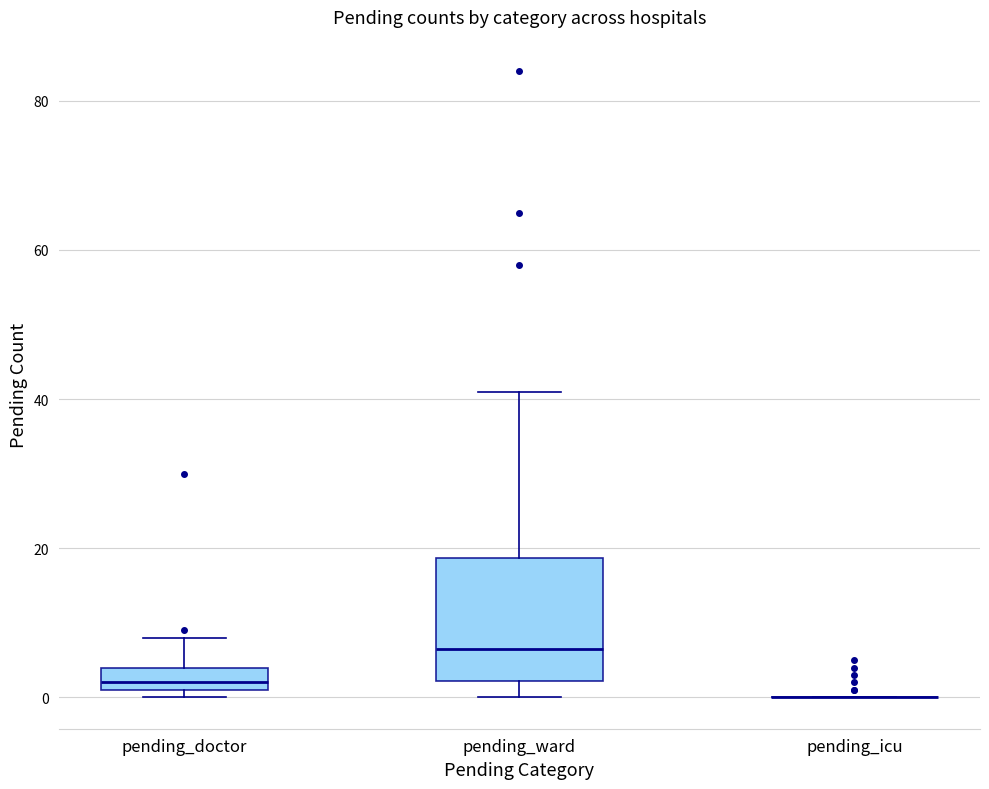

Reading left to right, transcribe this box plot: for each box, give where its median line is, the range the box spans, and where its two whiskers end, as read against the y-axis. The values are not printed on the chart, so give them approximately, as read against the axis.

pending_doctor: median 2 (just above the box's lower edge), box 2 to 4, whiskers 0 to 8
pending_ward: median 6, box 2 to 18, whiskers 0 to 42
pending_icu: box collapsed to a line at 0, whiskers 0 to 0